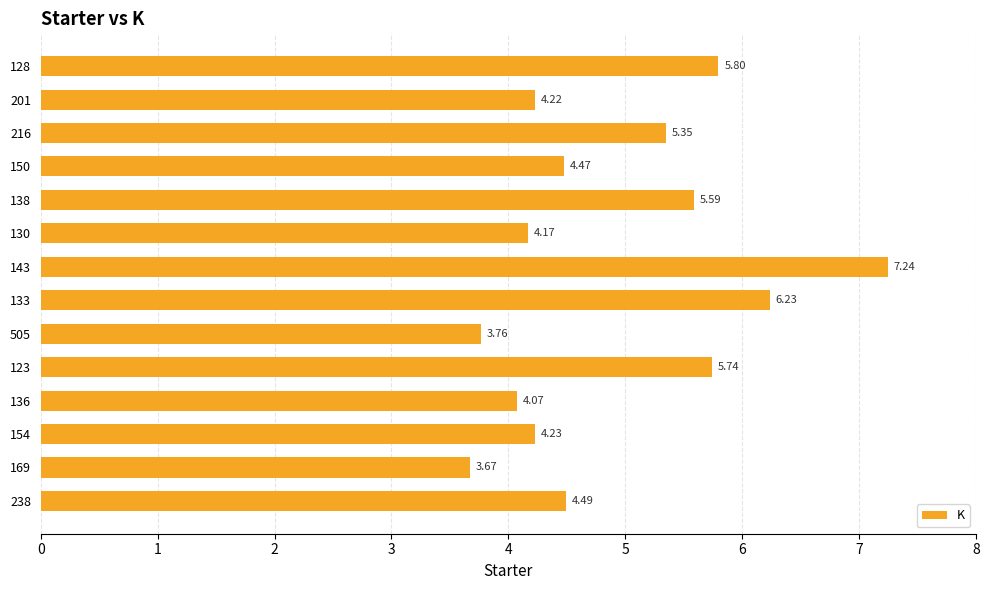

What is the difference between the maximum and minimum values?

3.6